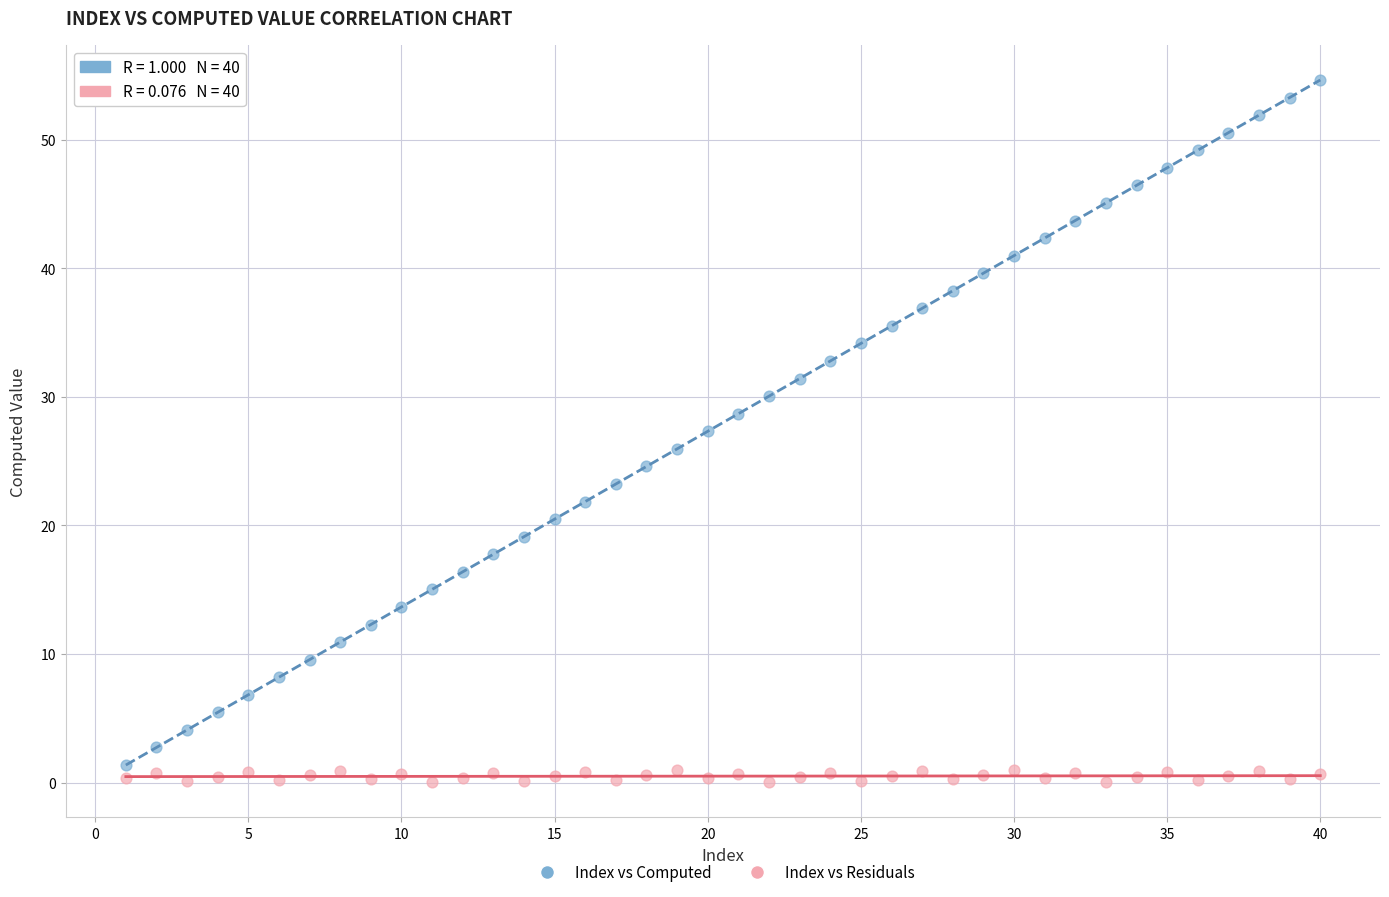

Across all data points, what is the range of X values (max minus min)?

39.0